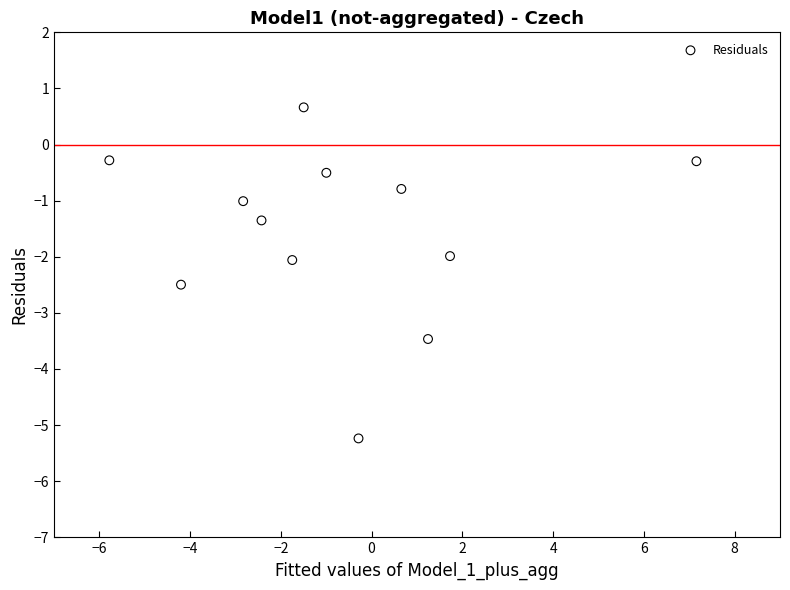

What is the range of X values (max minus min)?

12.9